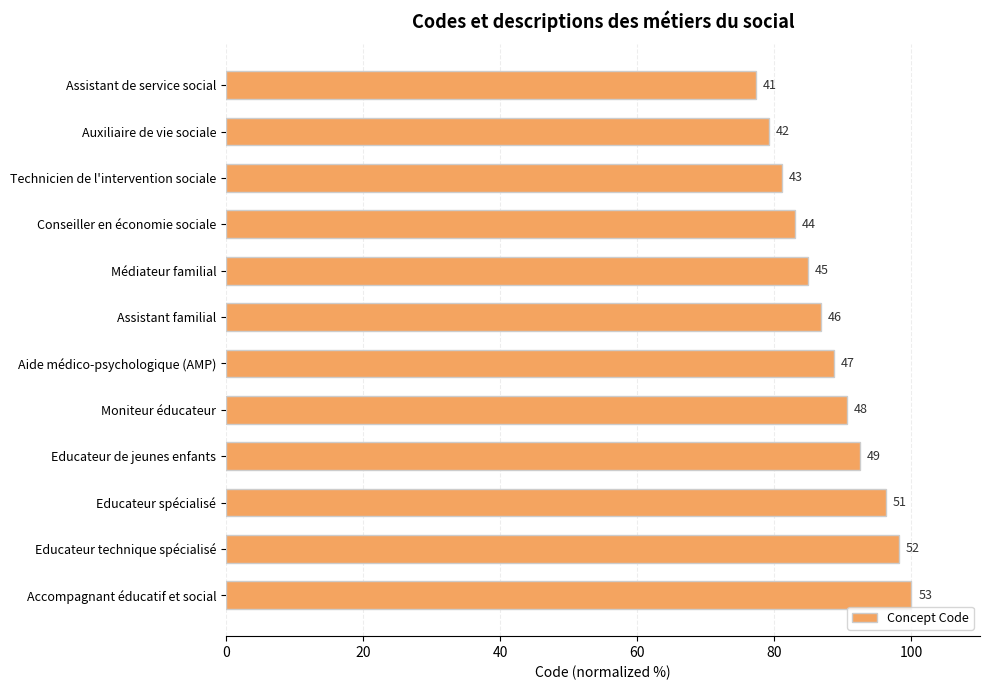

What is the sum of all values?

1058.5